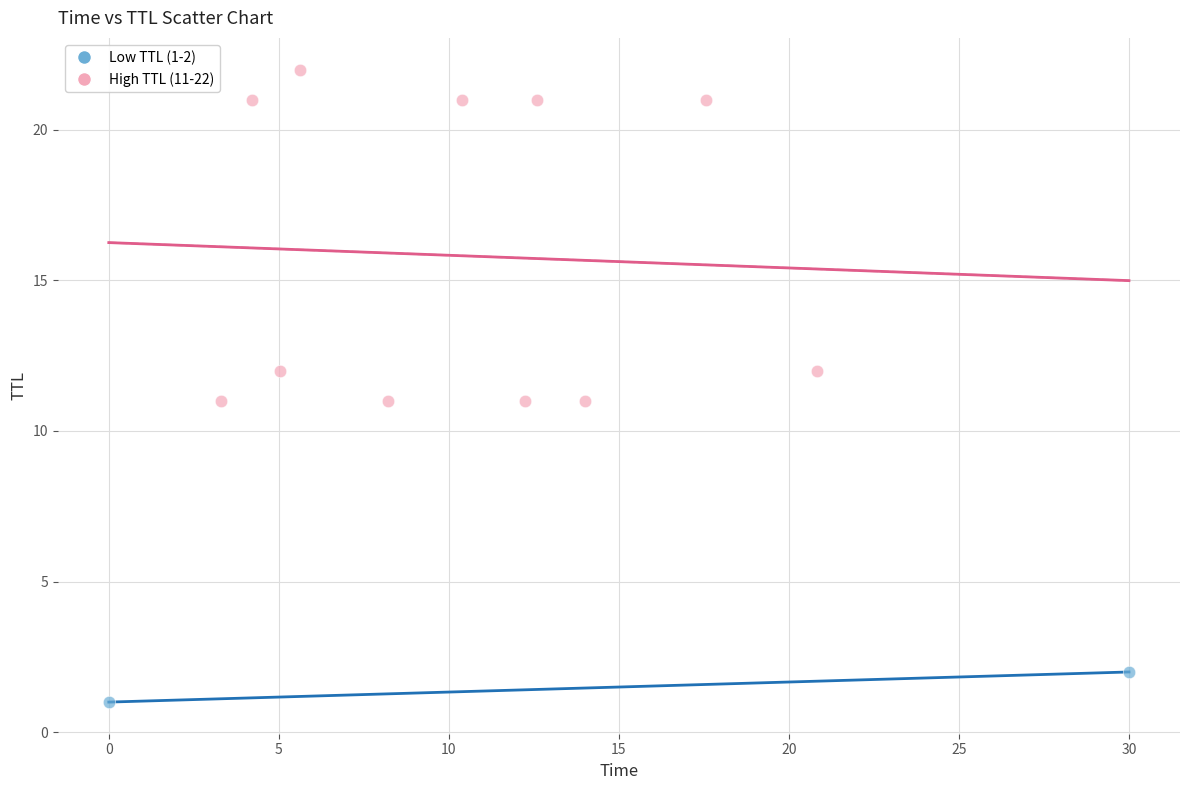

What are all the series names shown in the legend?

Low TTL (1-2), High TTL (11-22)